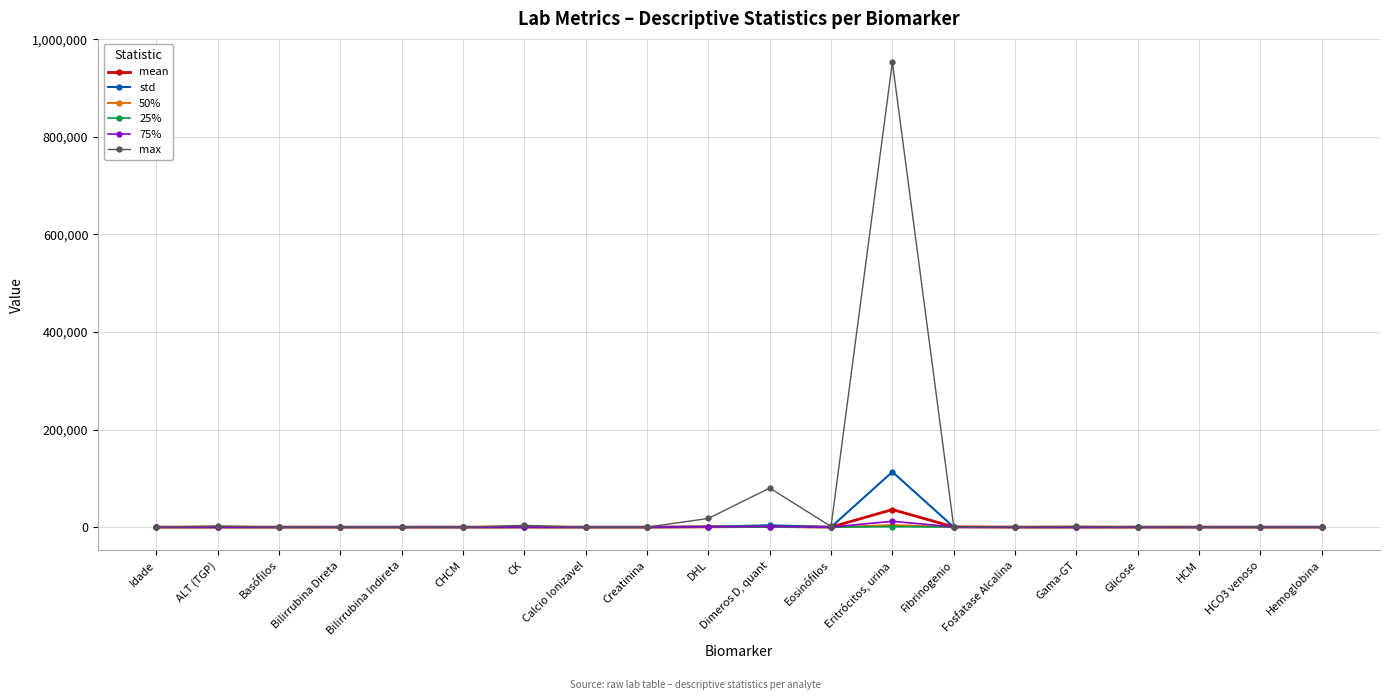

What is the label of the 19th point from the left?

HCO3 venoso